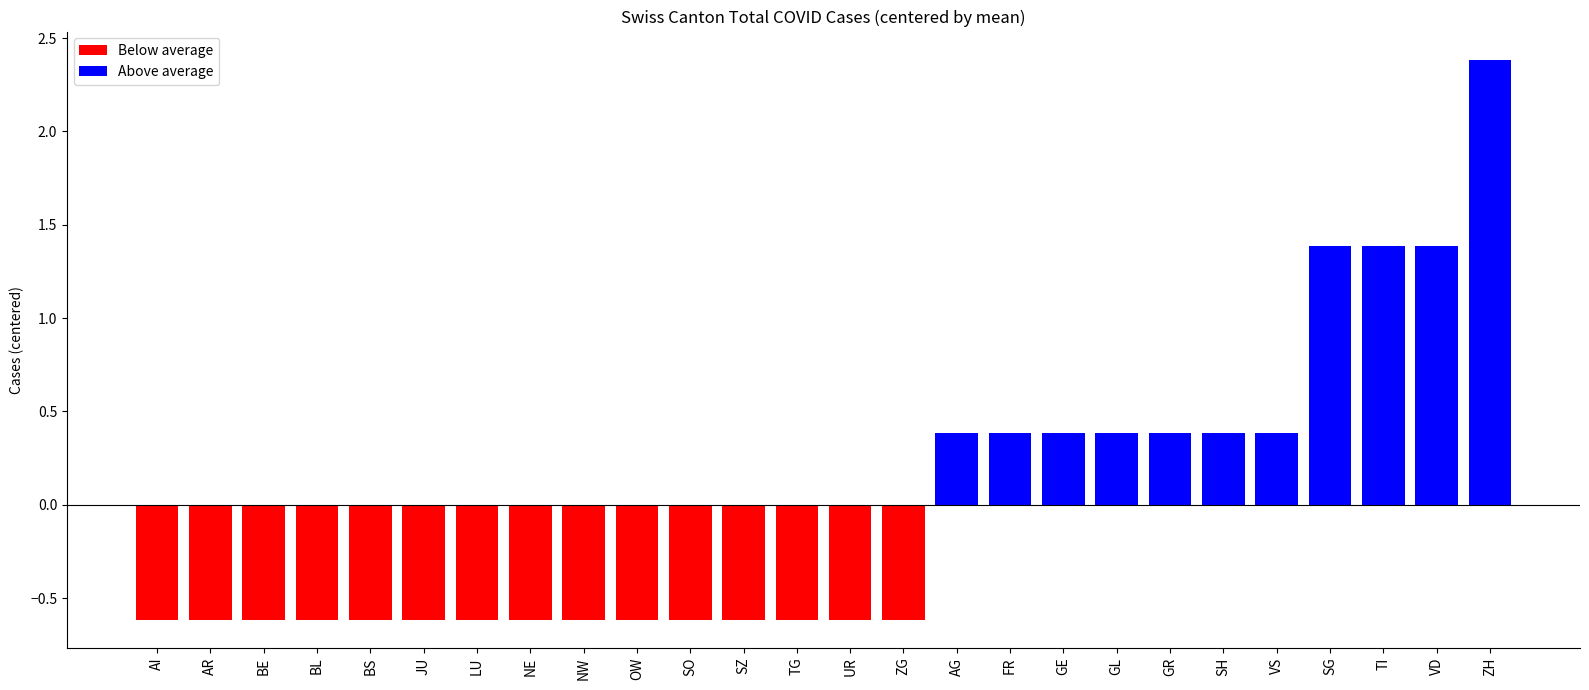

Between GL and VD, which is larger?

VD